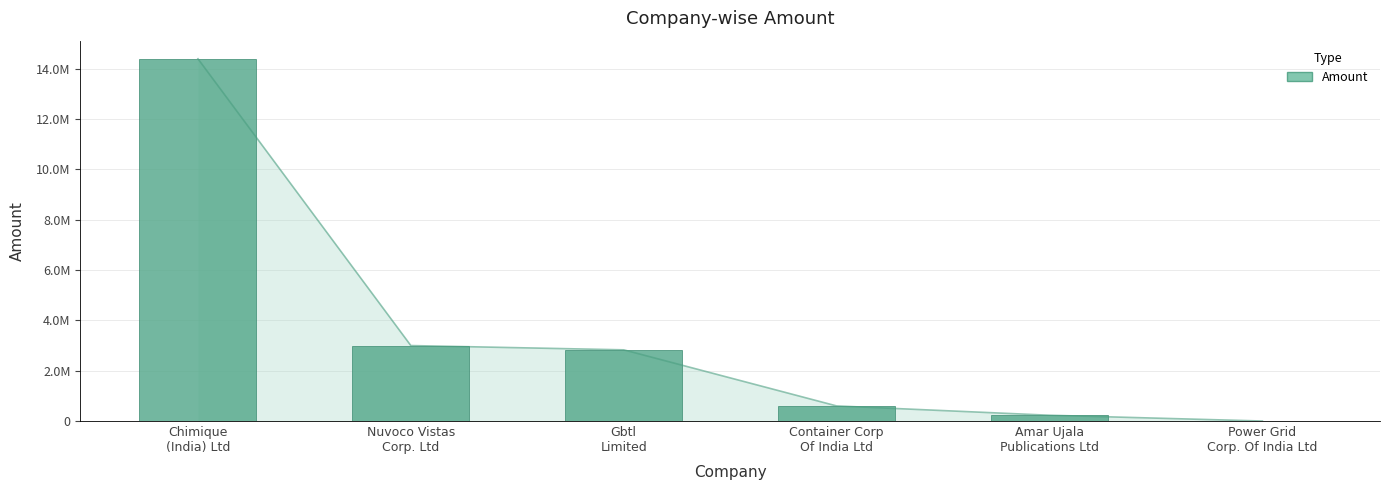

What is the sum of all values?

21060000